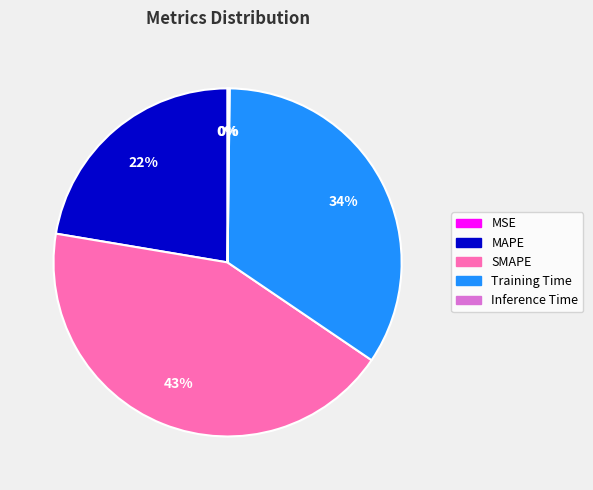

Which slice is the largest?

SMAPE